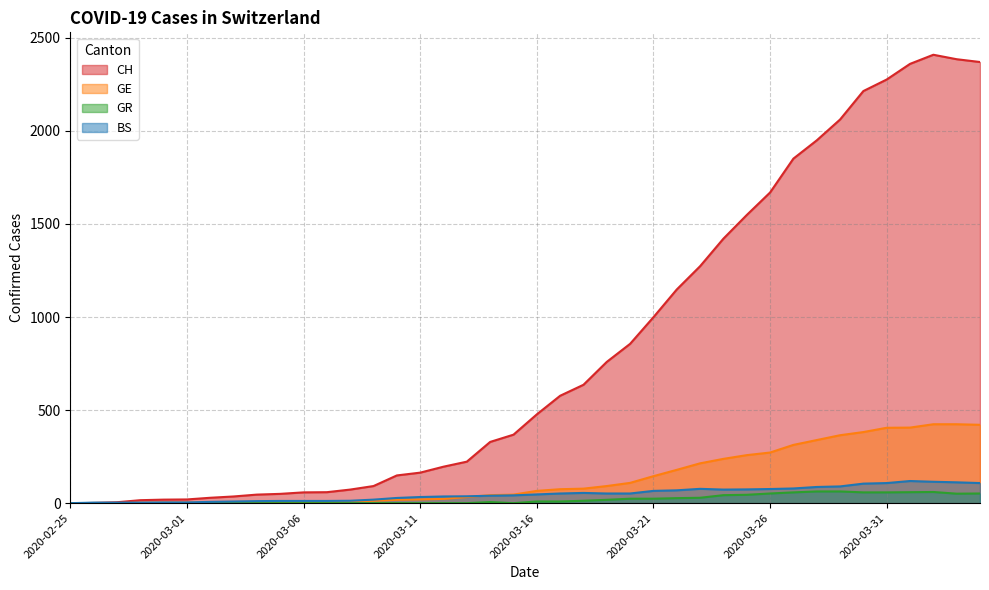

True or false: GE and BS intersect in this chart.

True